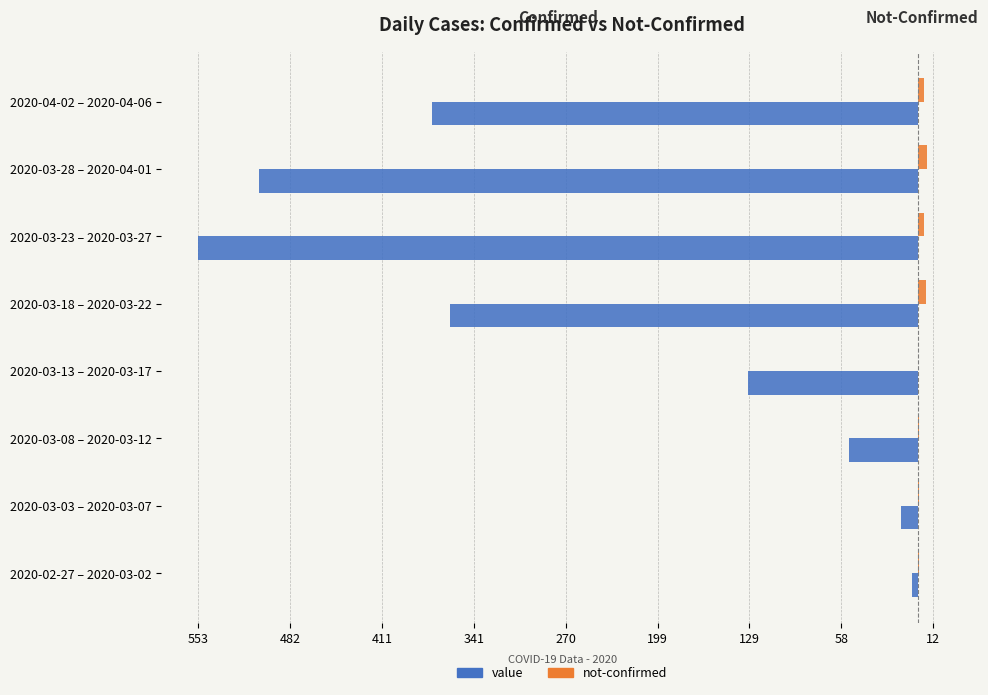

What are all the series names shown in the legend?

value, not-confirmed